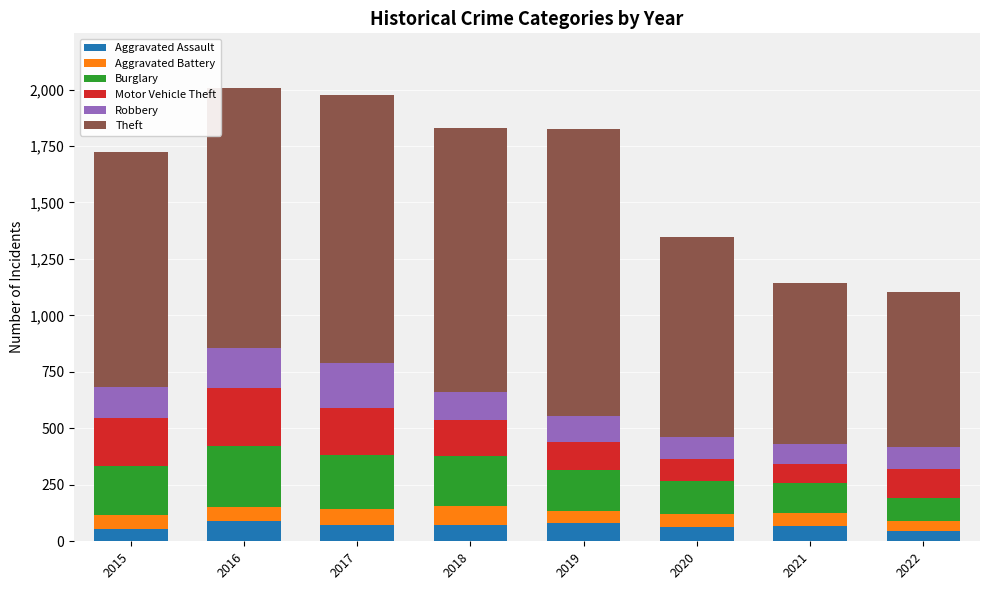

What is the total value across all series at 2017?

1978